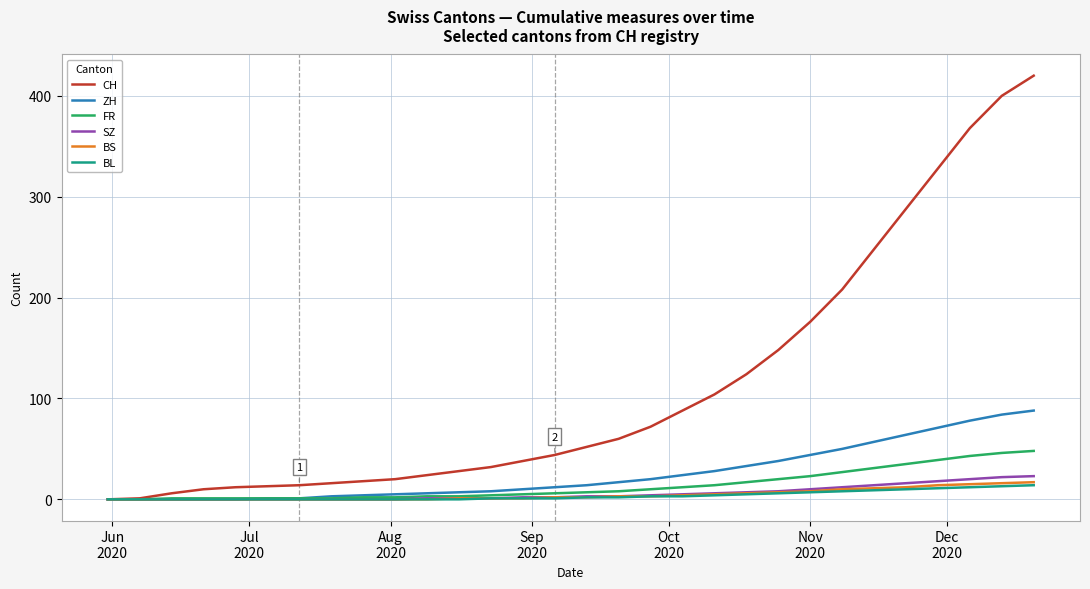

Which series has the widest spread of values?

CH